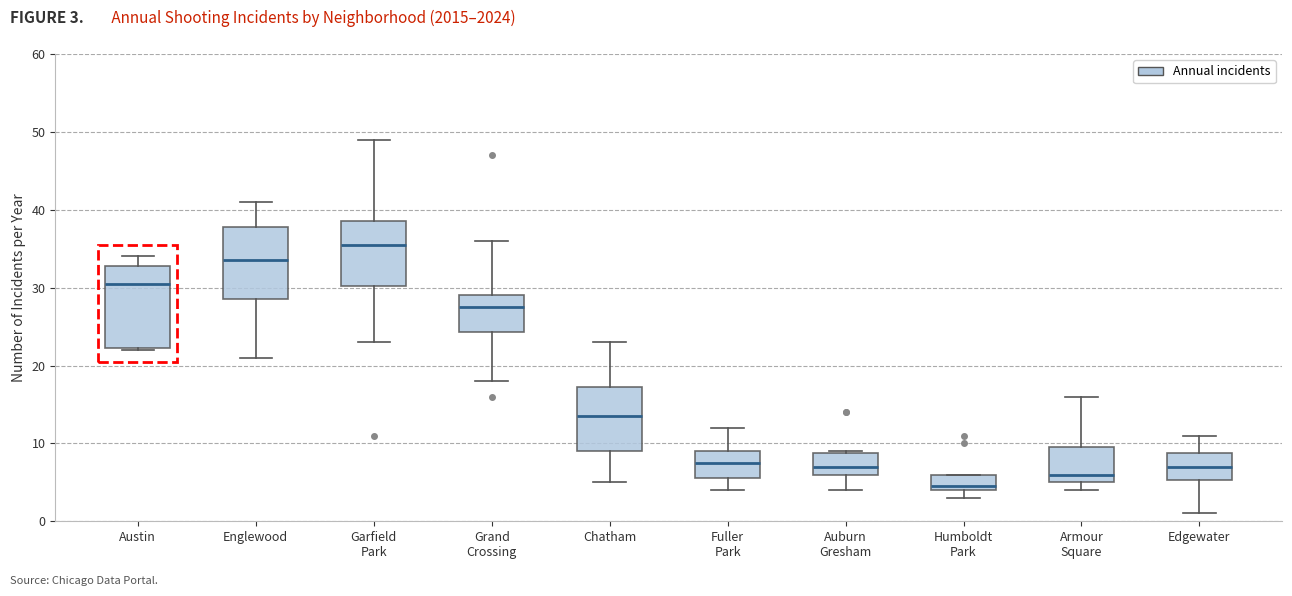

Reading left to right, transcribe this box plot: for each box, give where its median line is, the range the box spans, and where its two whiskers end, as read against the y-axis. The values are not printed on the chart, so give them approximately, as read against the axis.

Austin: median 31, box 22 to 33, whiskers 22 to 34
Englewood: median 34, box 29 to 38, whiskers 21 to 41
Garfield Park: median 36, box 30 to 39, whiskers 23 to 49
Grand Crossing: median 28, box 24 to 29, whiskers 18 to 36
Chatham: median 14, box 9 to 17, whiskers 5 to 23
Fuller Park: median 8, box 6 to 9, whiskers 4 to 12
Auburn Gresham: median 7, box 6 to 9, whiskers 4 to 9
Humboldt Park: median 5, box 4 to 6, whiskers 3 to 6
Armour Square: median 6, box 5 to 10, whiskers 4 to 16
Edgewater: median 7, box 5 to 9, whiskers 1 to 11